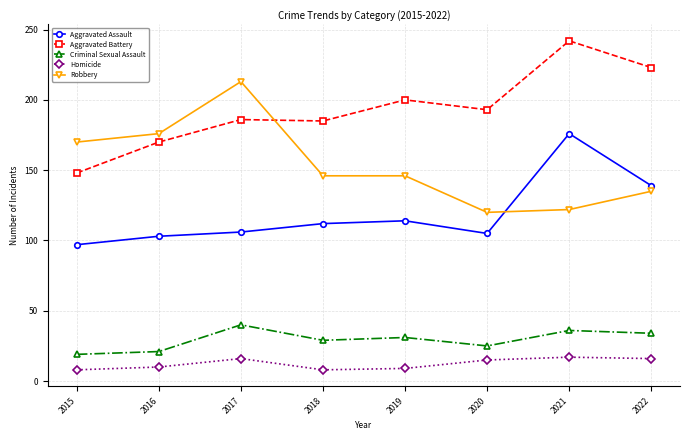

Is this an area chart (filled region under the line)?

No